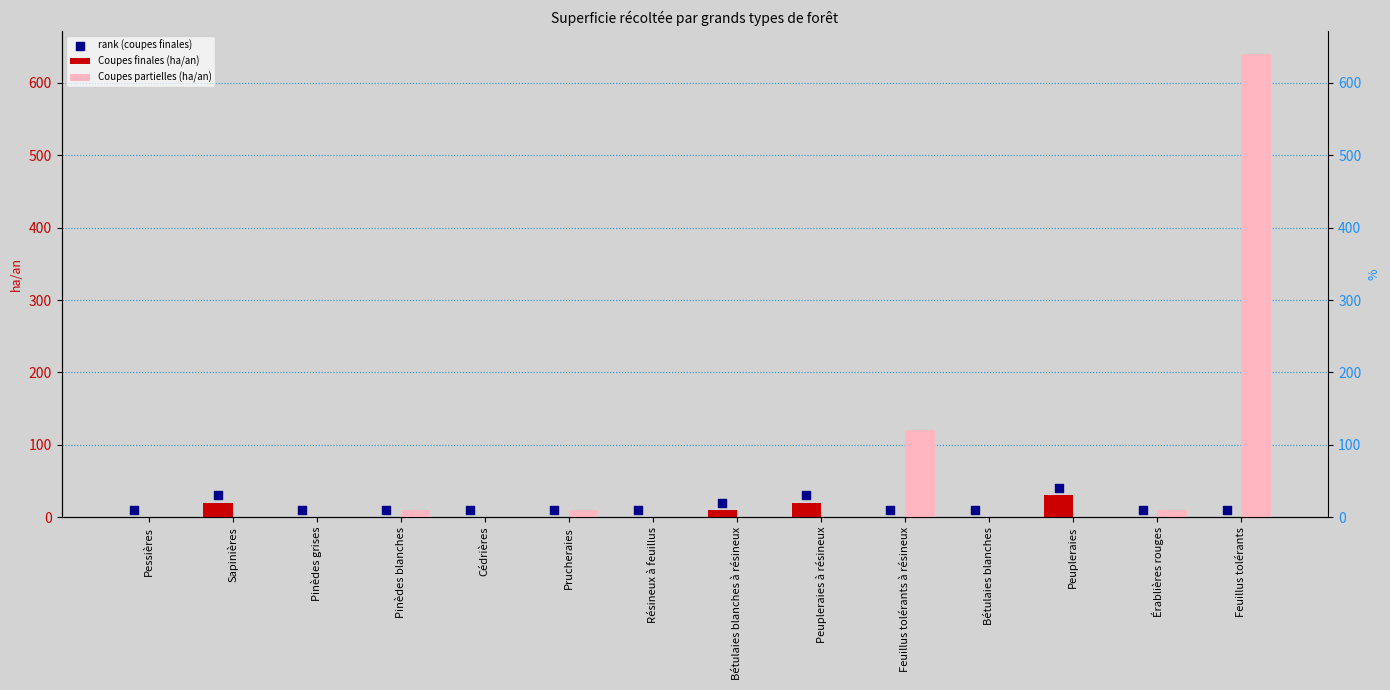

Which series reaches the maximum Y coordinate?

Coupes partielles (ha/an)